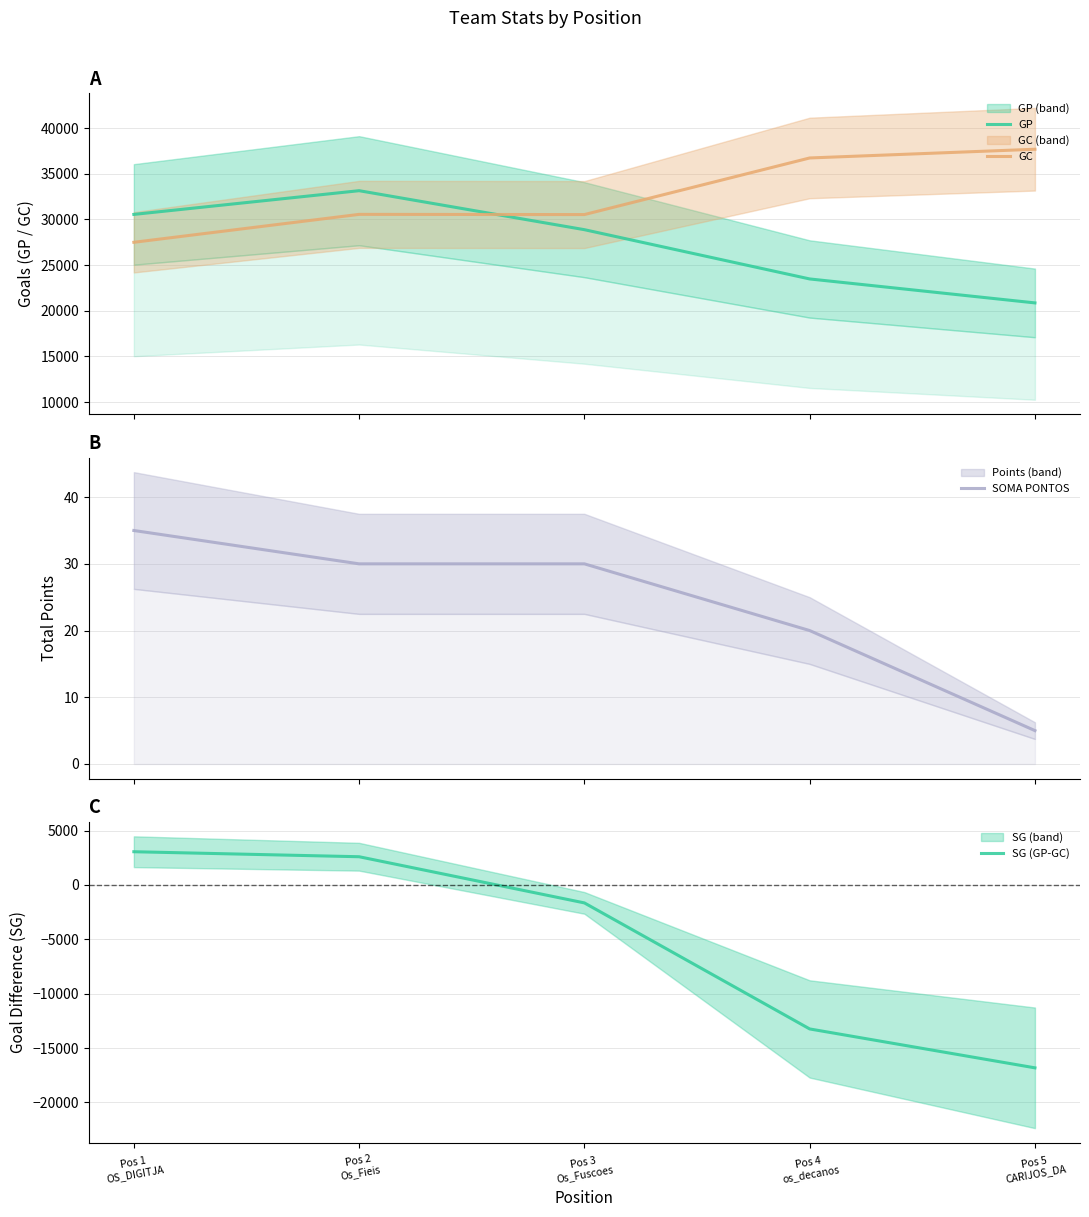

List the series in order of their peak value, highest first.

GC, GP, SG (GP-GC), SOMA PONTOS